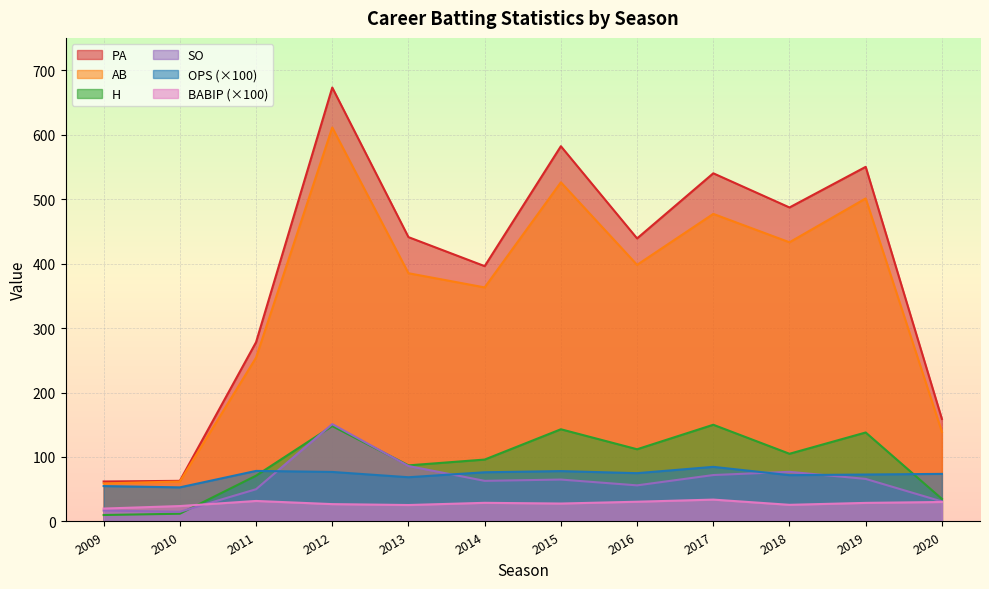

How many times do H and SO cross each other?

3